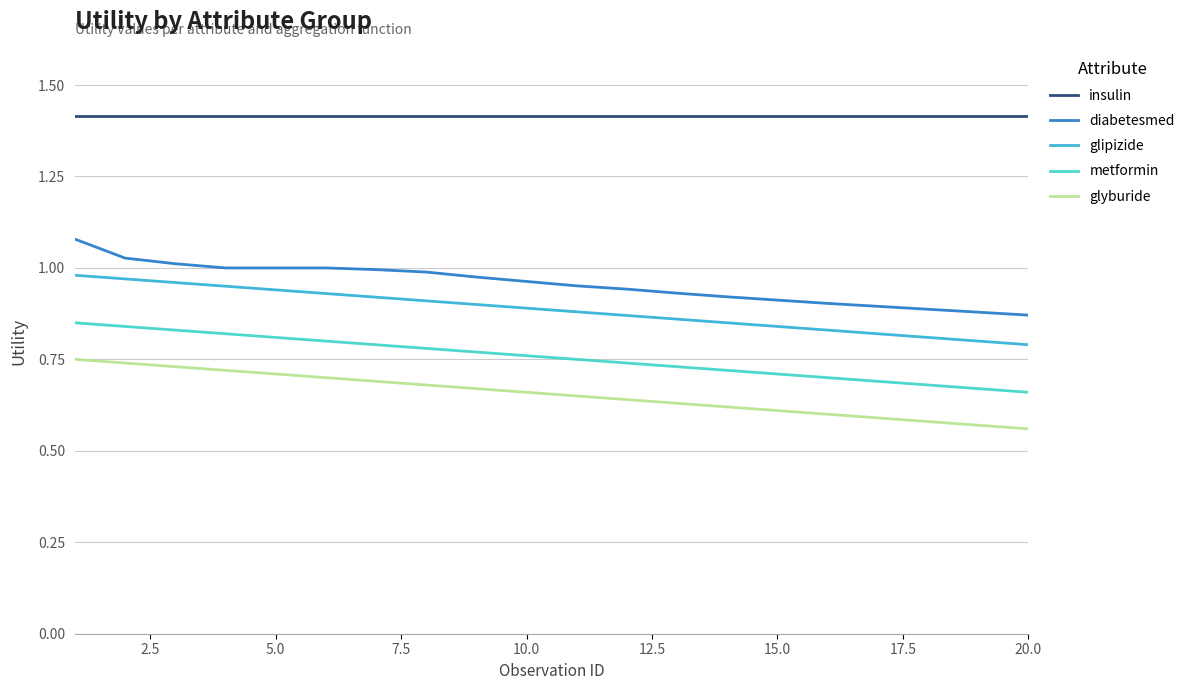

What is the maximum value shown in the chart?

1.4